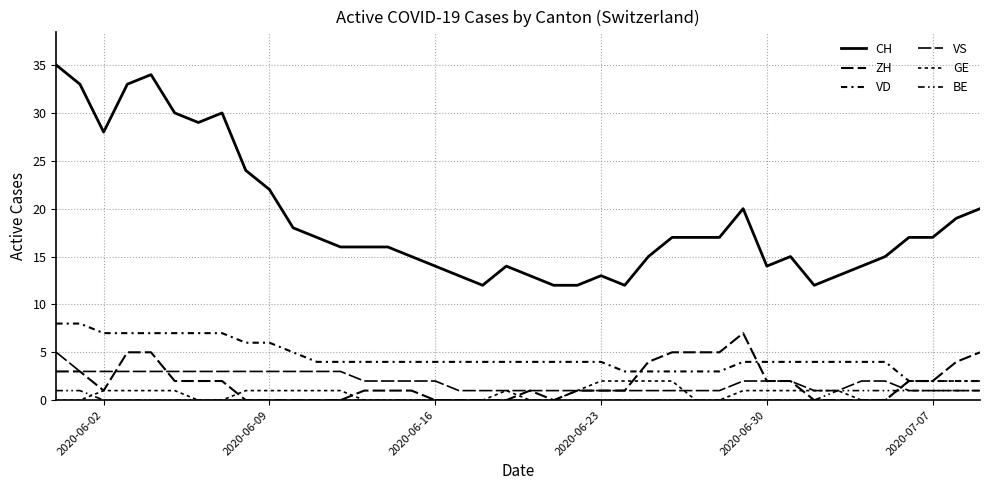

How many lines are shown in the chart?

6